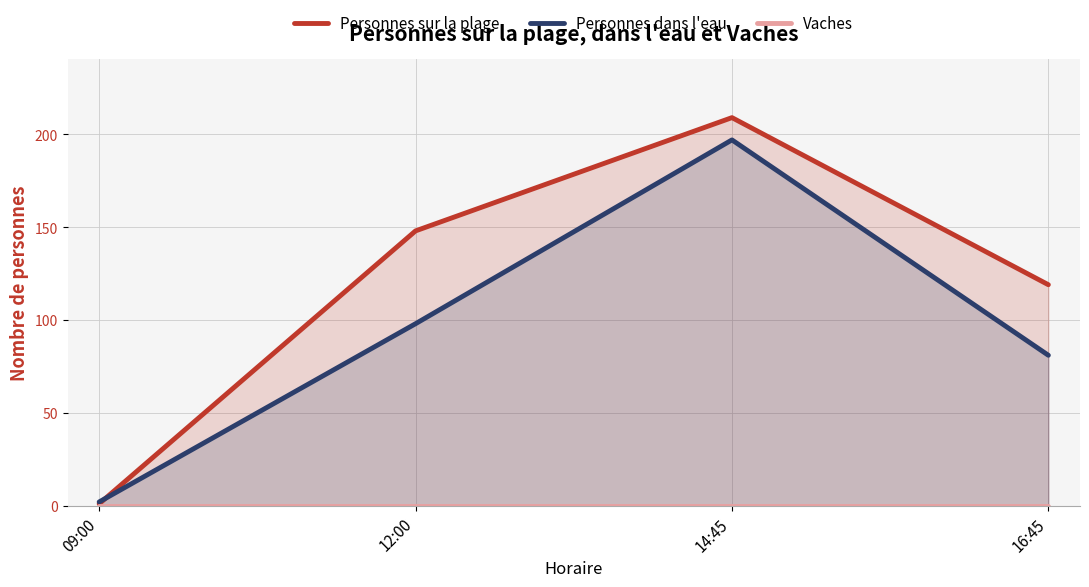

What is the maximum value shown in the chart?

209